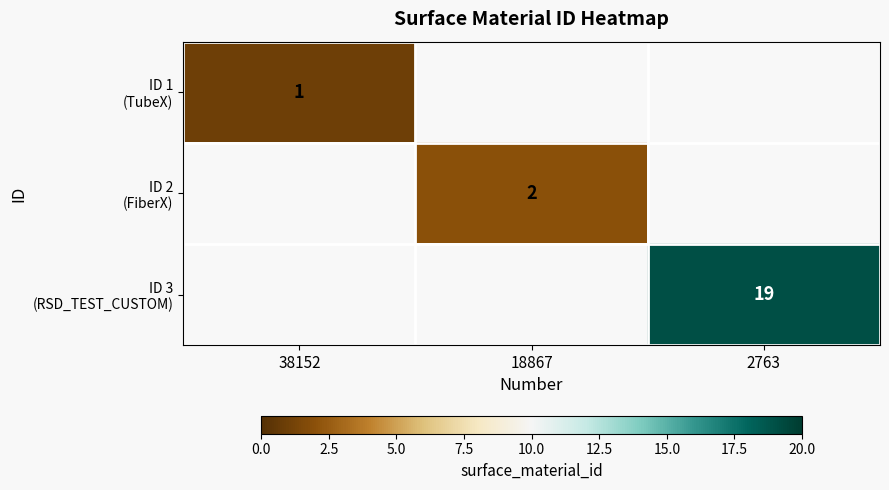

The ID 3 (RSD_TEST_CUSTOM) series shows 26.9 at 2763. True or false?

False